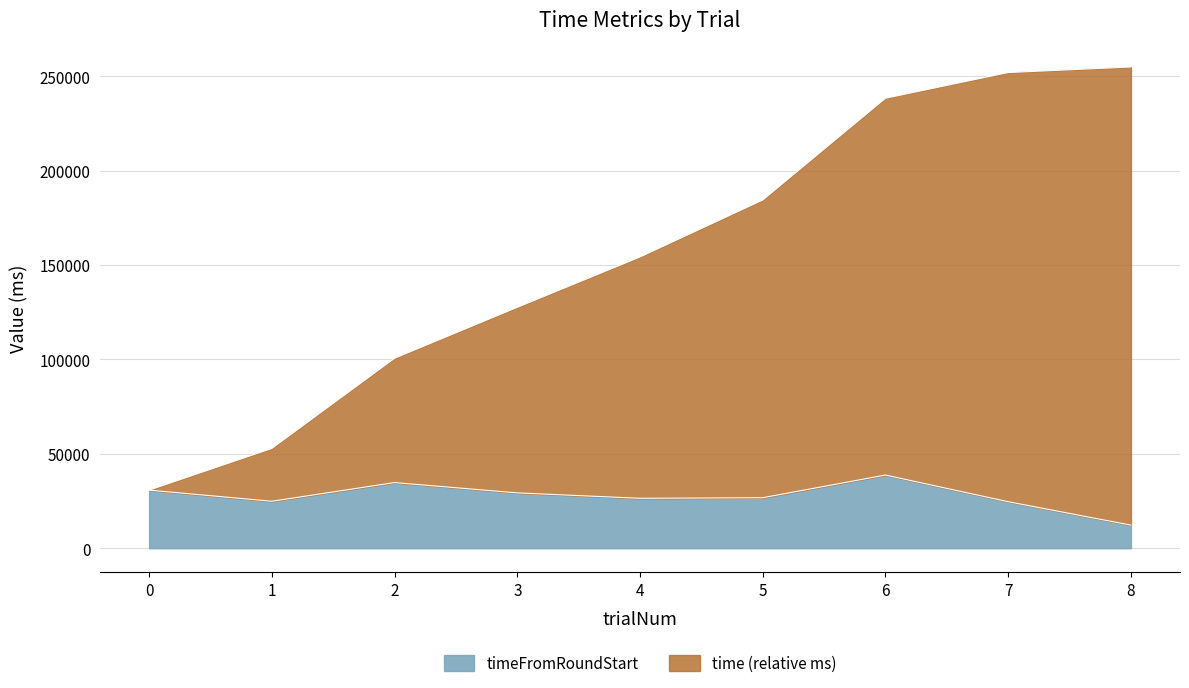

What is the maximum value for timeFromRoundStart?

38787